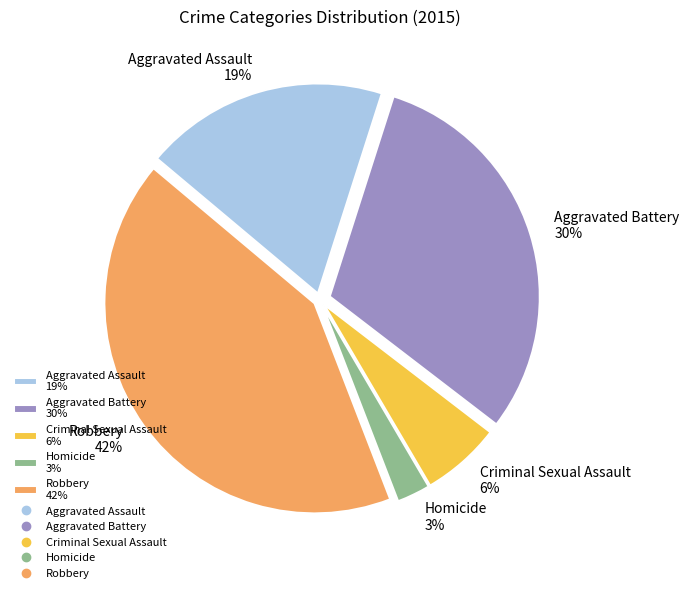

Rank the categories by value from lowest to highest.

Homicide, Criminal Sexual Assault, Aggravated Assault, Aggravated Battery, Robbery